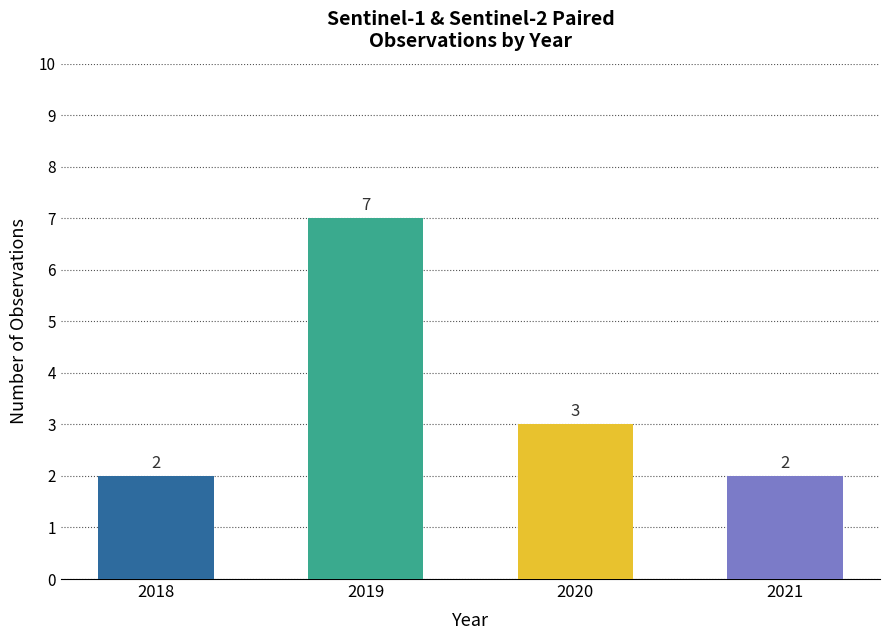

Does the chart contain any negative values?

No